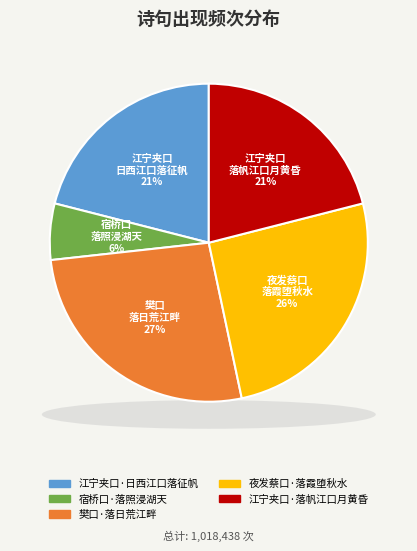

Combined, what portion of the pie is 樊口·落日荒江畔 and 宿桥口·落照浸湖天?

32.3%